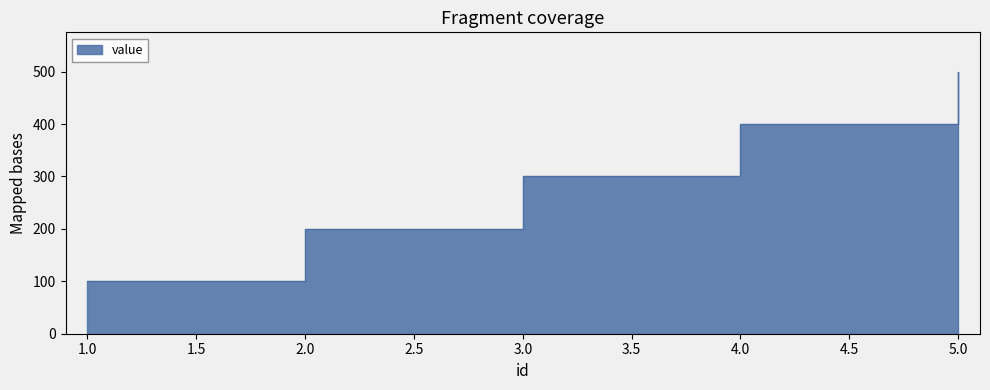

What is the value of the 2nd point from the left?

200